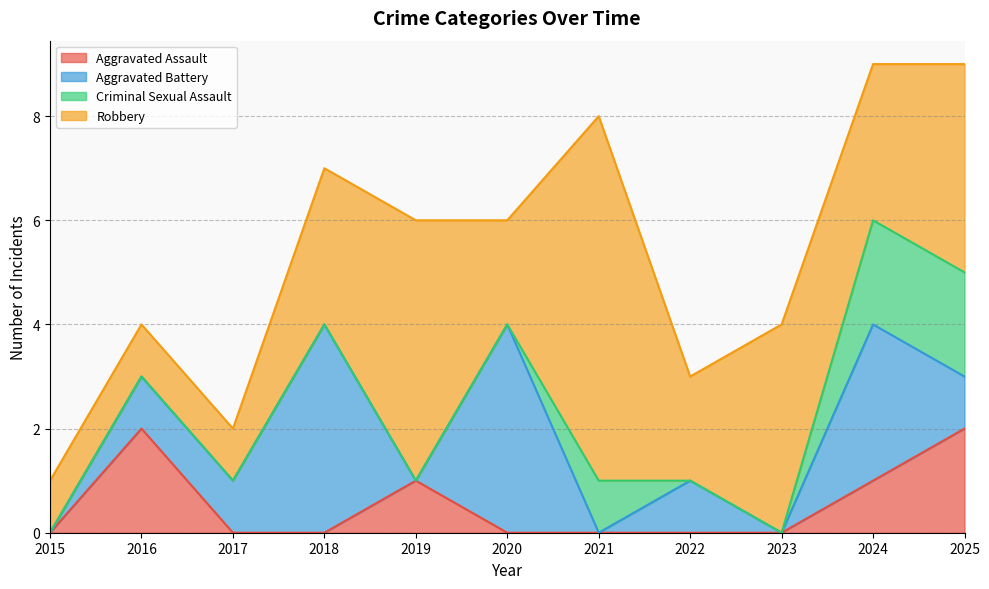

At which label does Aggravated Battery first exceed 1?

2018